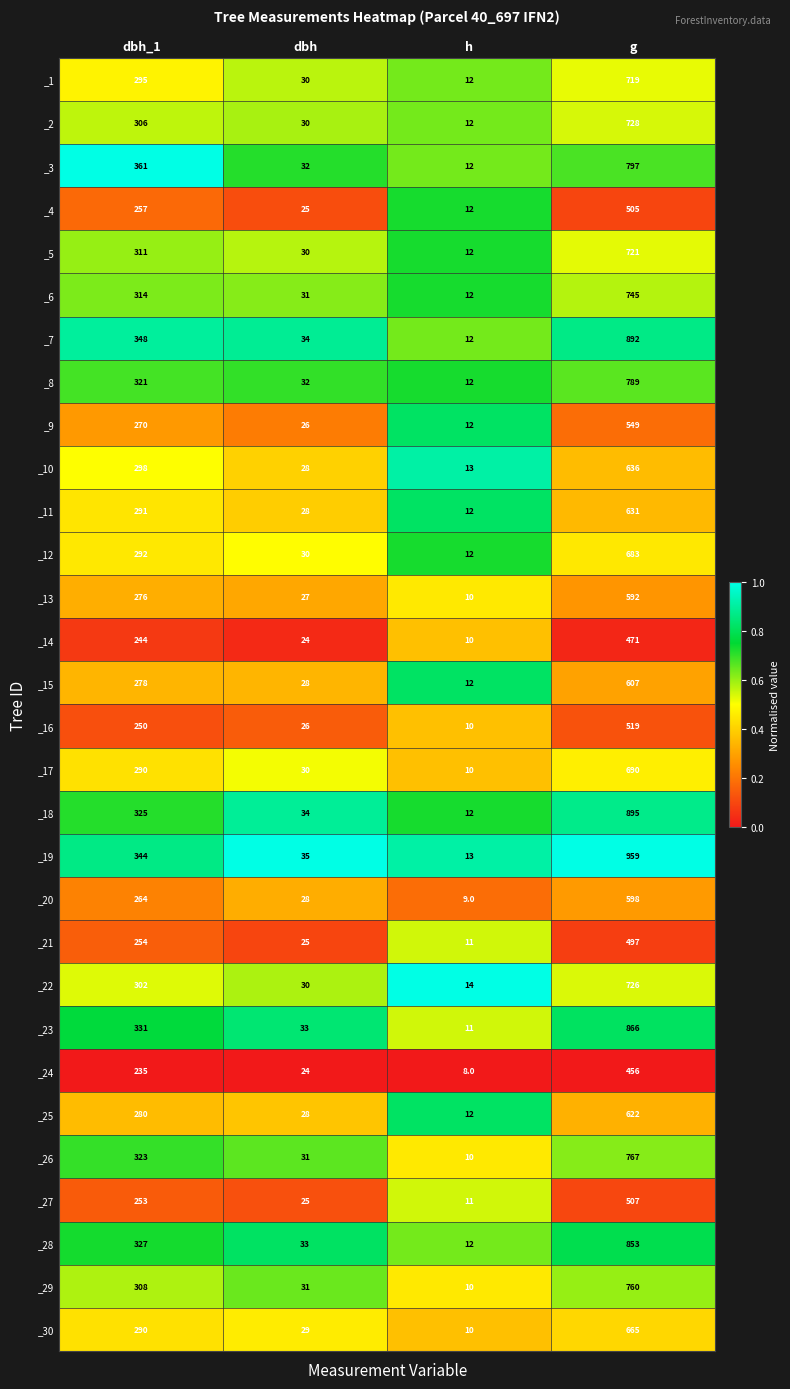

What is the difference between the maximum and minimum values in the _9 series?

537